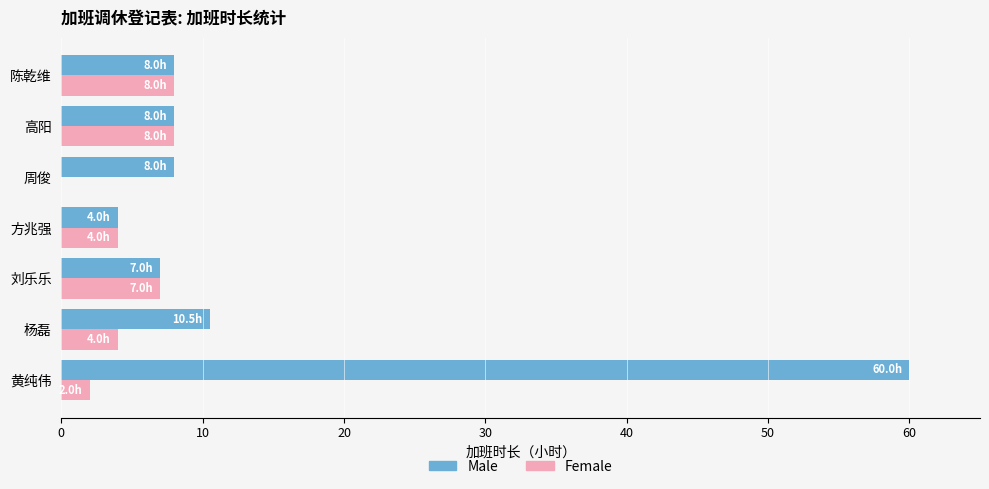

The value of Female at 刘乐乐 is 7.0. True or false?

True